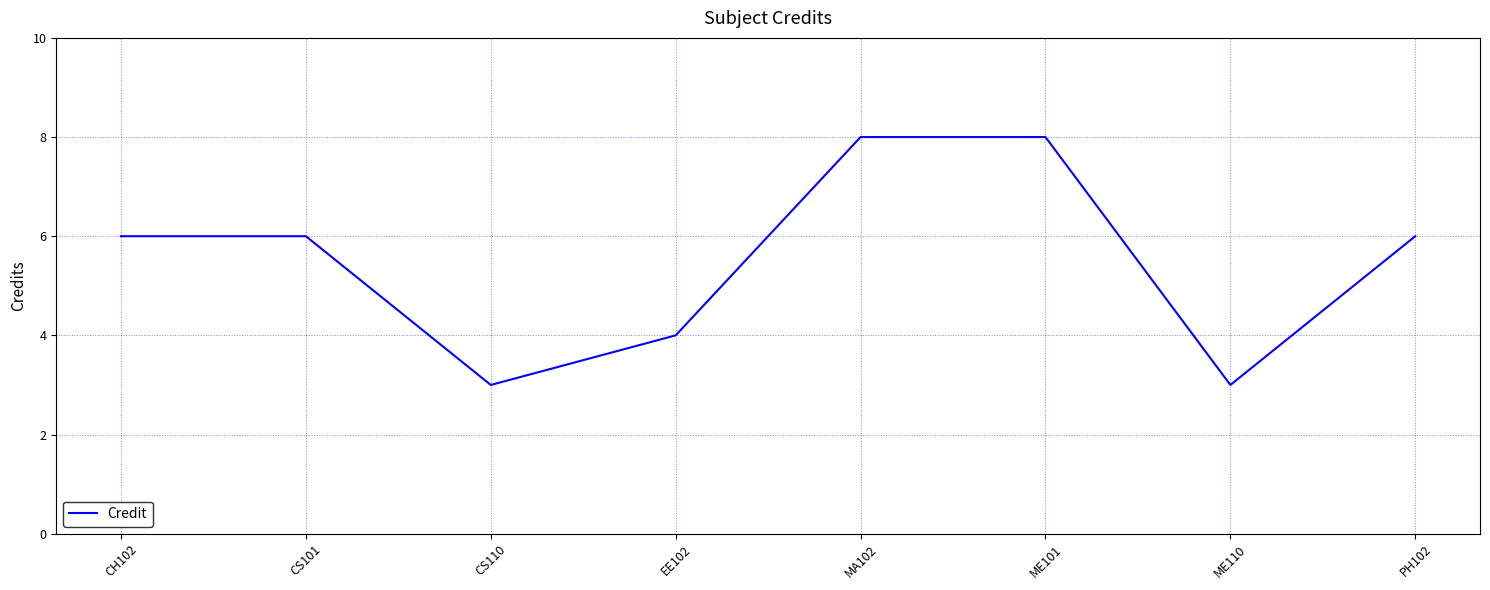

What is the change in value from CS110 to MA102?

+5